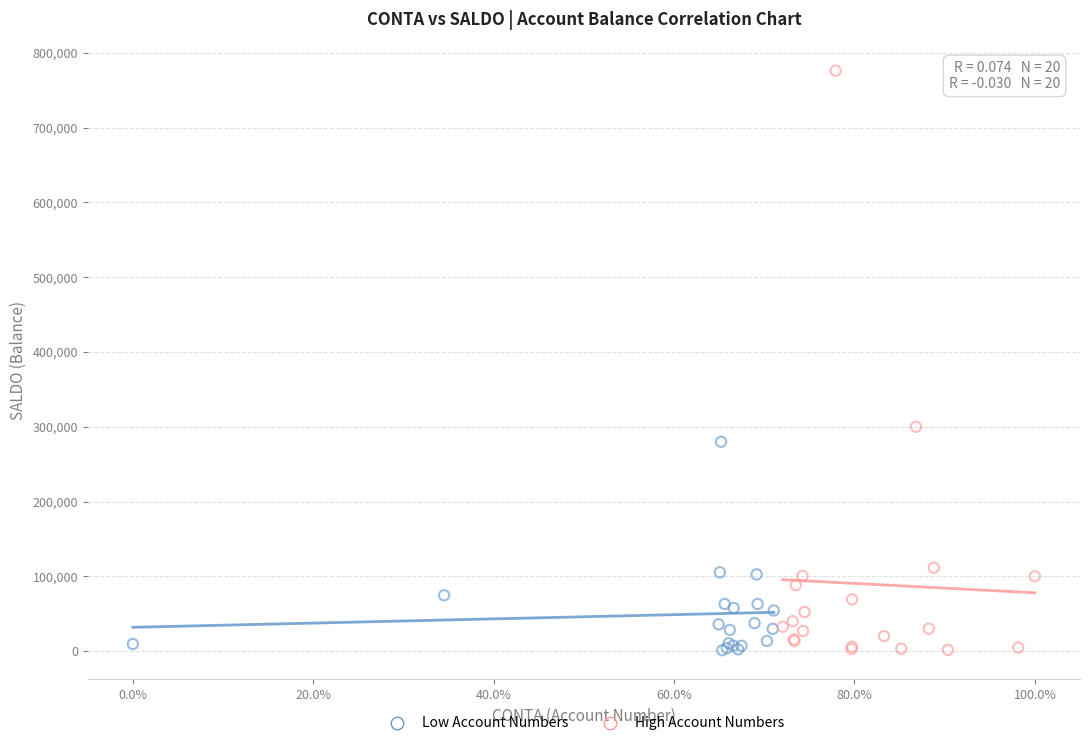

Which series has the largest Y range (max minus min)?

High Account Numbers